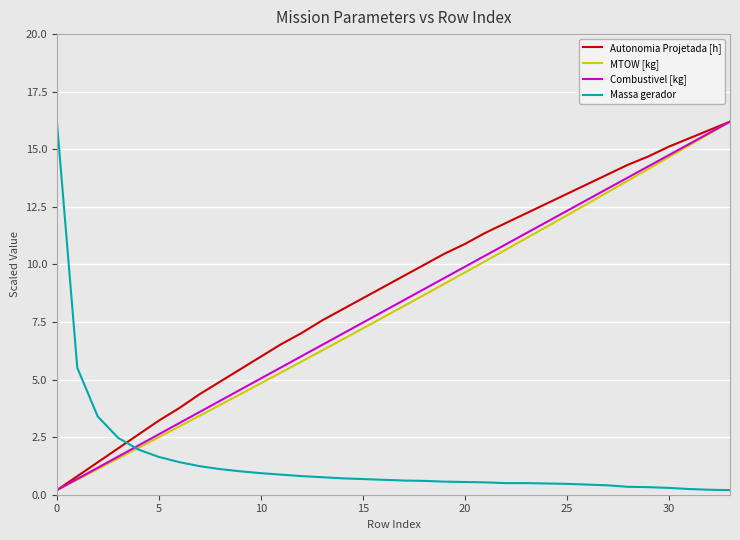

True or false: Massa gerador and Autonomia Projetada [h] cross at least once.

True